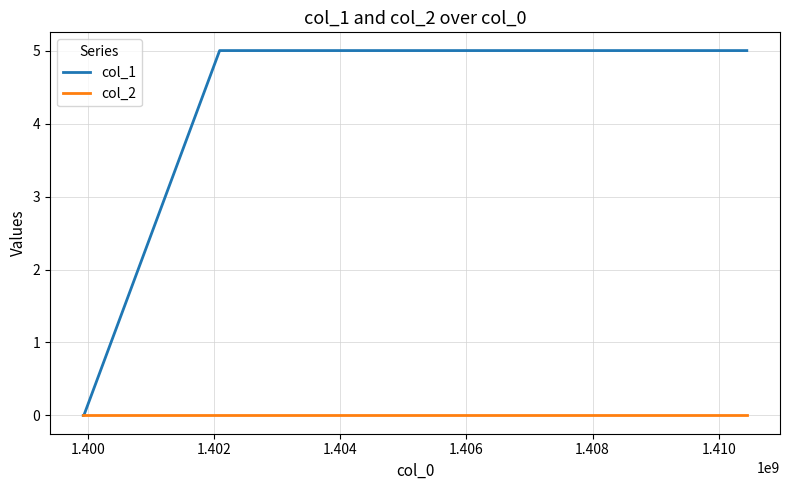

Which series has the widest spread of values?

col_1